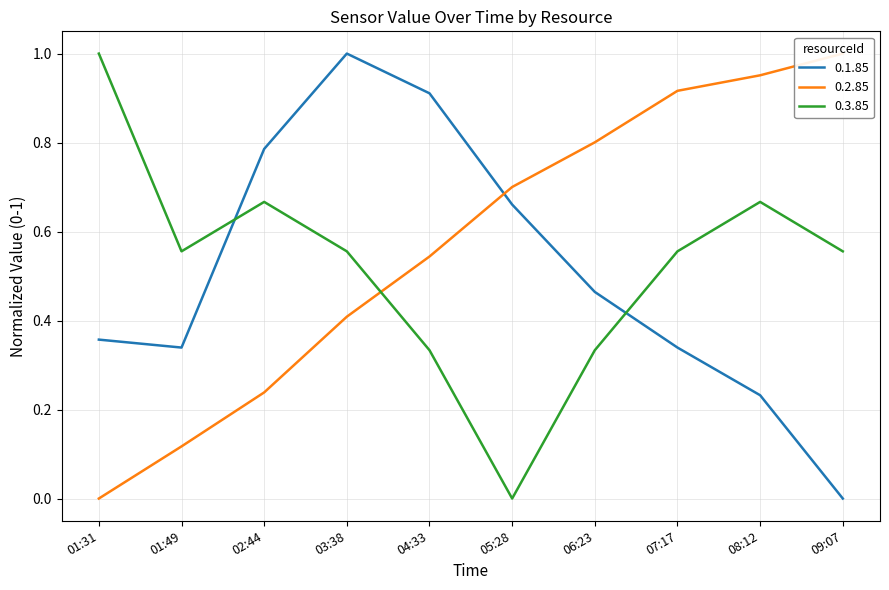

At which category does 0.1.85 reach its first local peak?

03:38